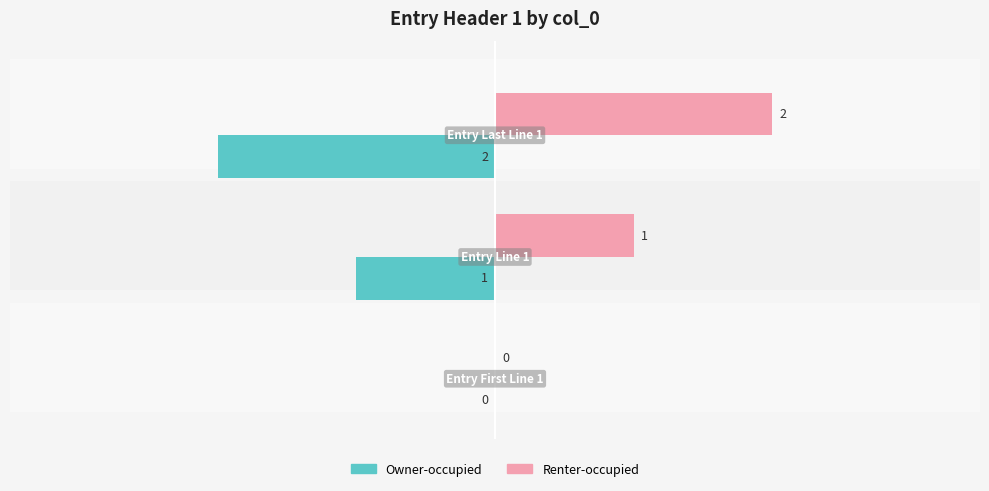

Which series has the largest total across all categories?

Renter-occupied